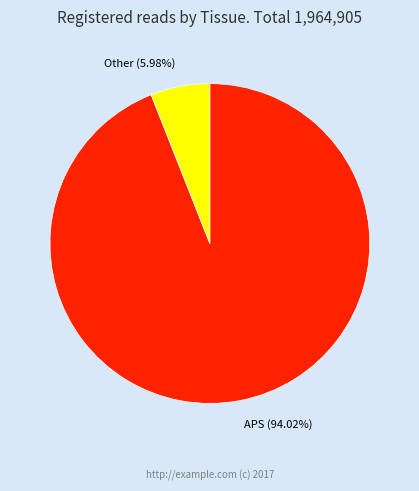

Is there any slice that represents more than half of the pie?

Yes